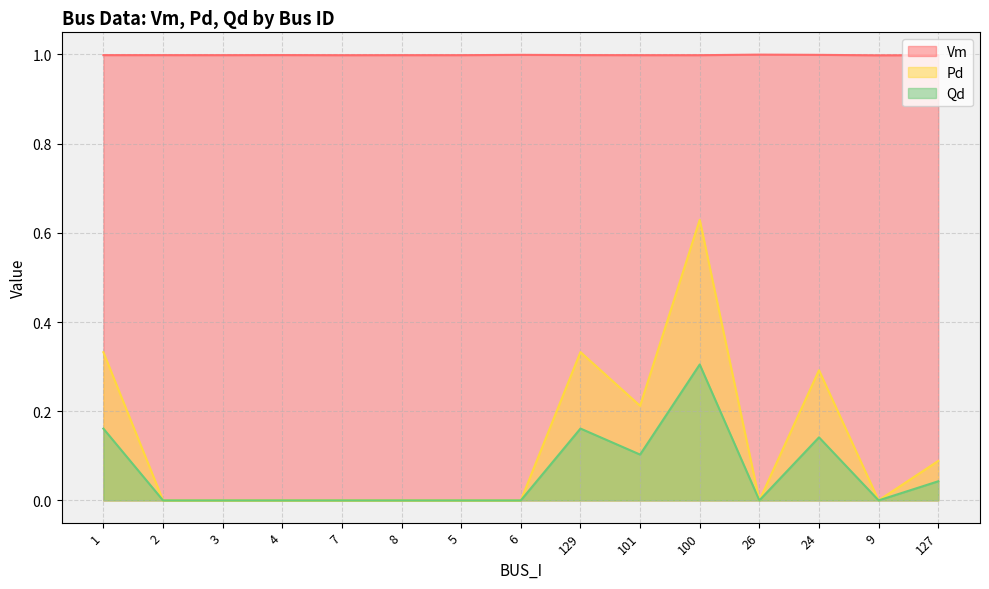

Is it true that Pd equals 0.6 at 1?

False